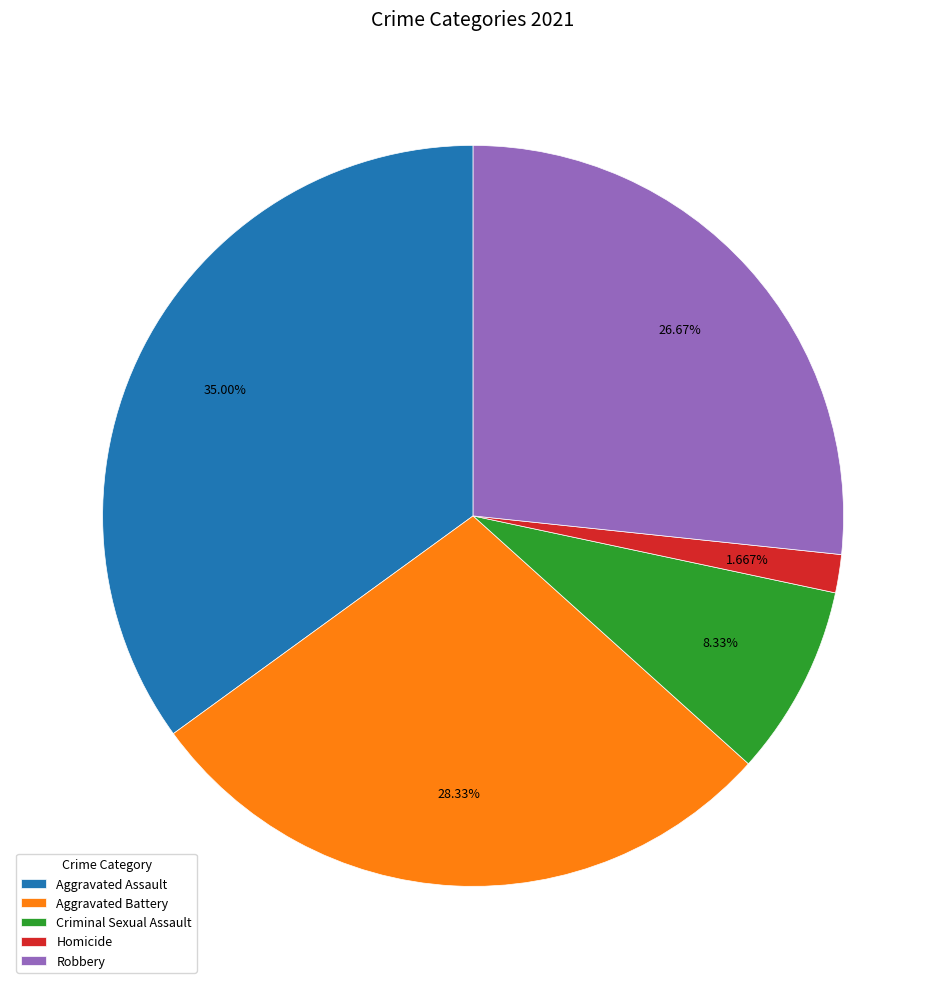

Rank the categories by value from lowest to highest.

Homicide, Criminal Sexual Assault, Robbery, Aggravated Battery, Aggravated Assault